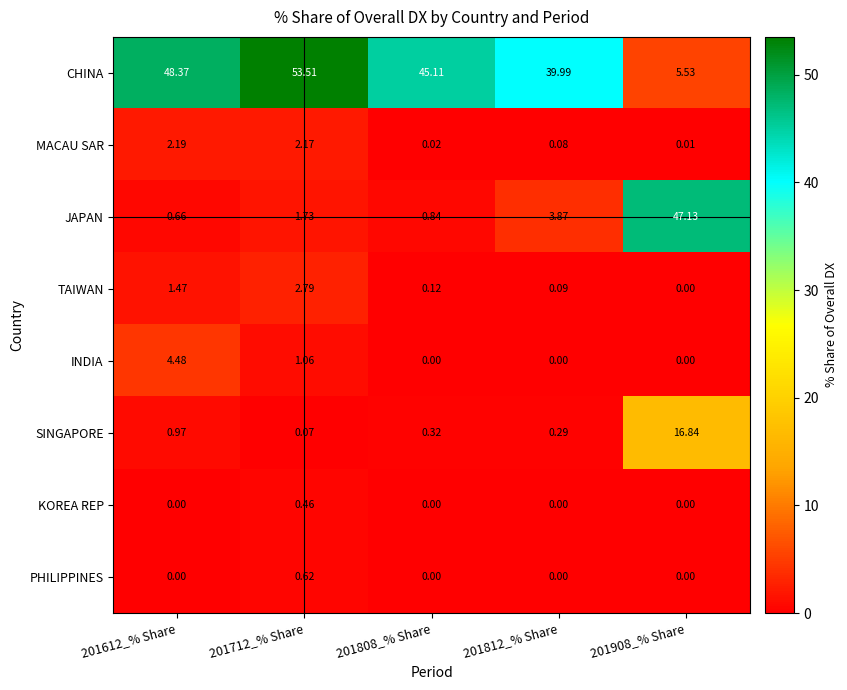

What is the spread (max minus min) of values at 201712_% Share?

53.4